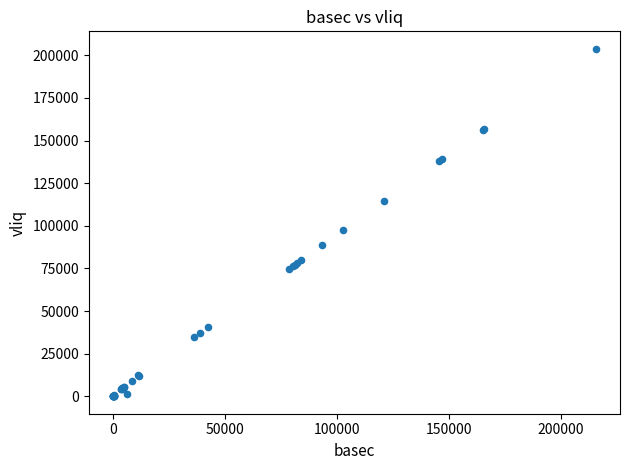

What Y value in the scatter plot is closest to 101941?

97455.7